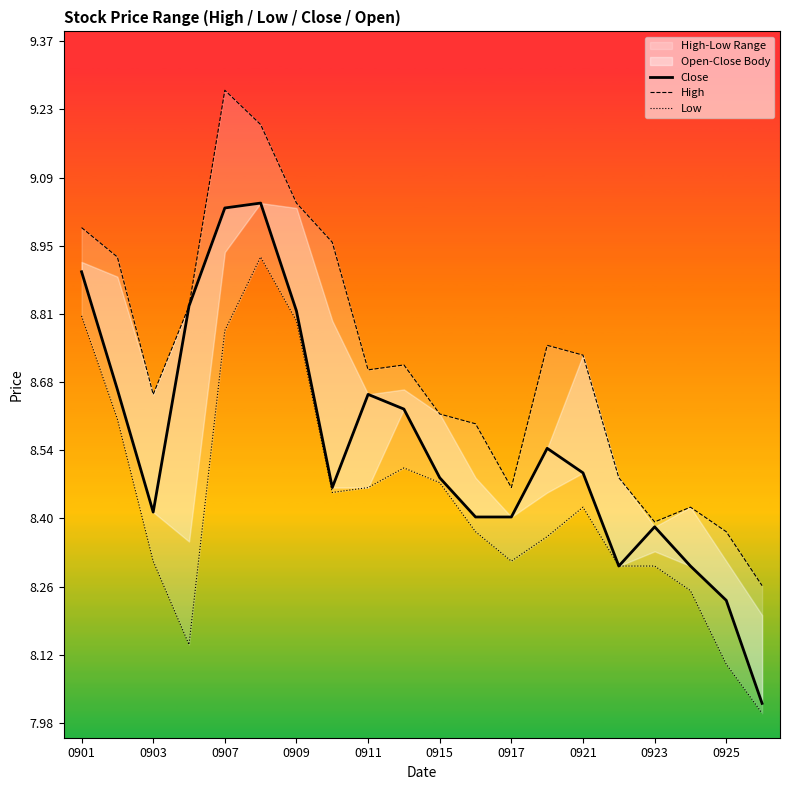

At 17, list the series in order from largest to smallest.

High, Close, Low